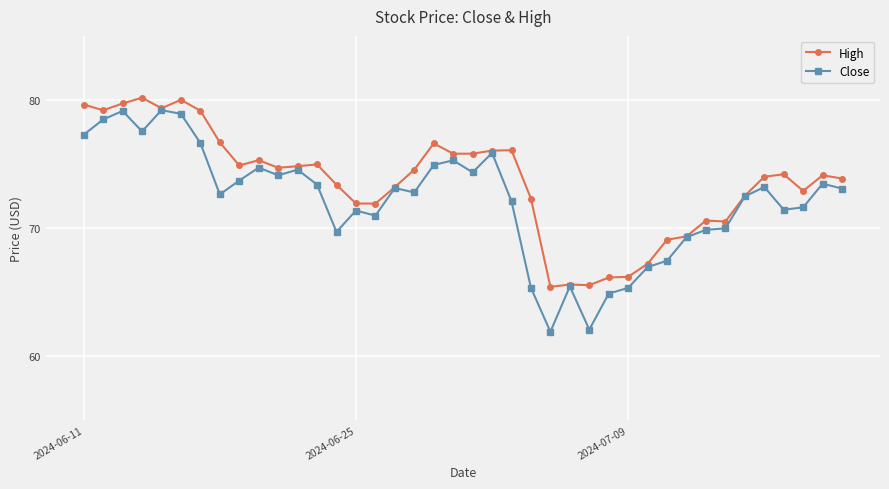

Which series has the largest total across all categories?

High